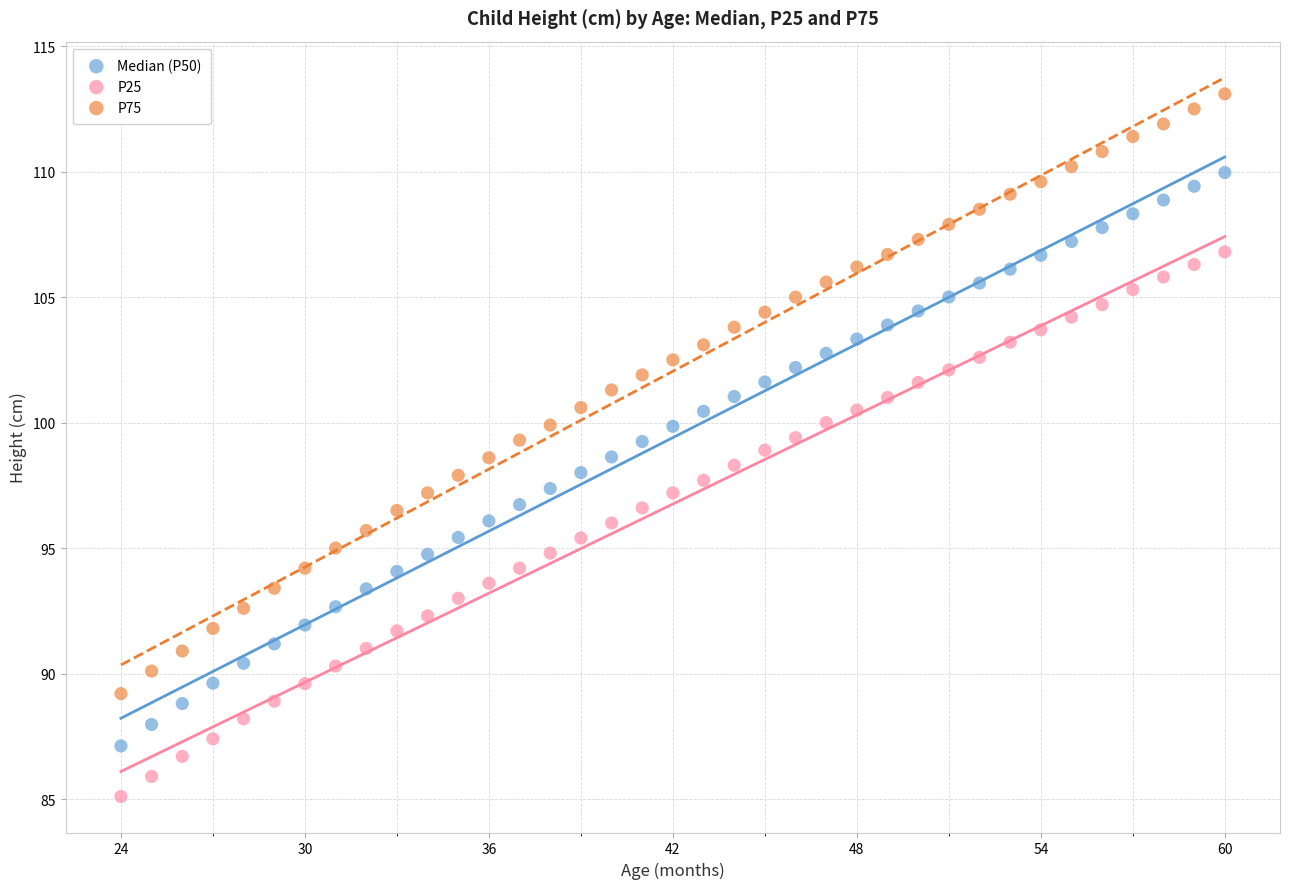

Which series has the widest spread of Y values?

P75